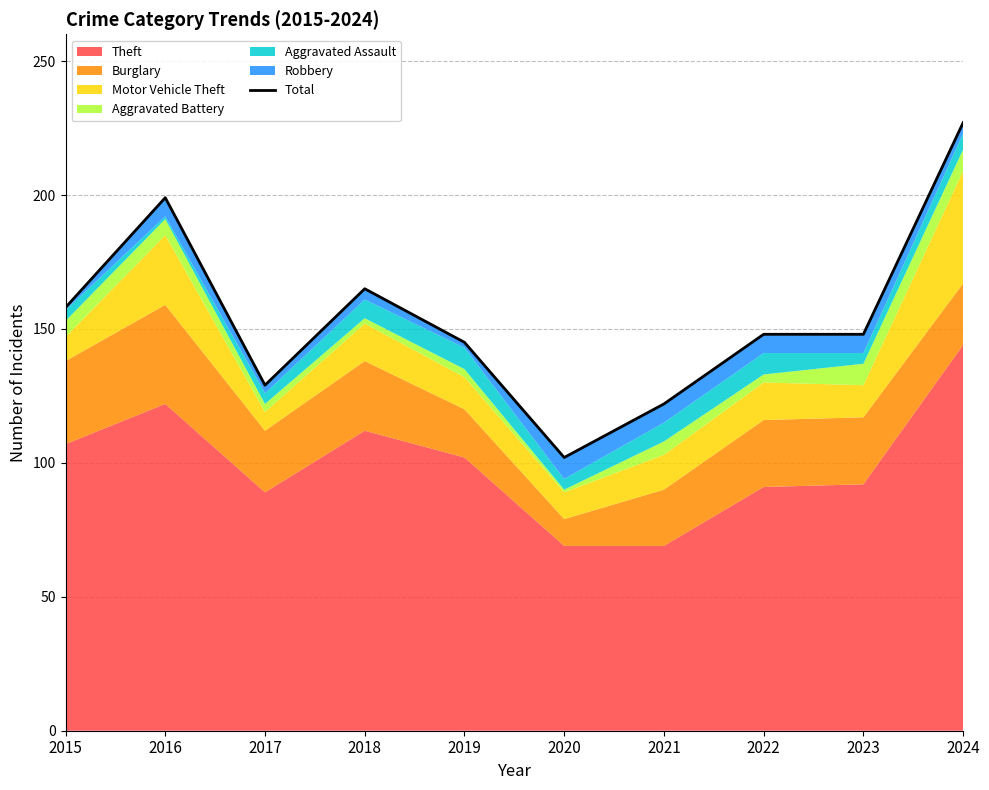

What is the value of the 3rd point from the left?

129